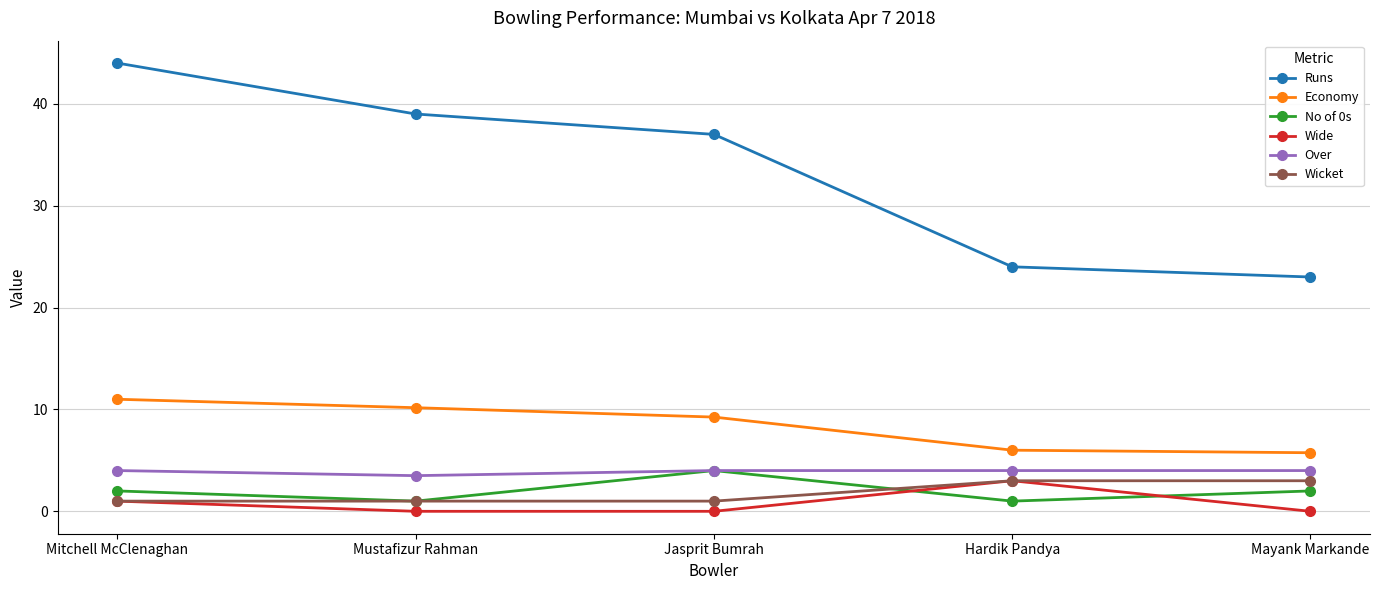

What is the difference between the maximum and second lowest values in the Wide series?

3.0